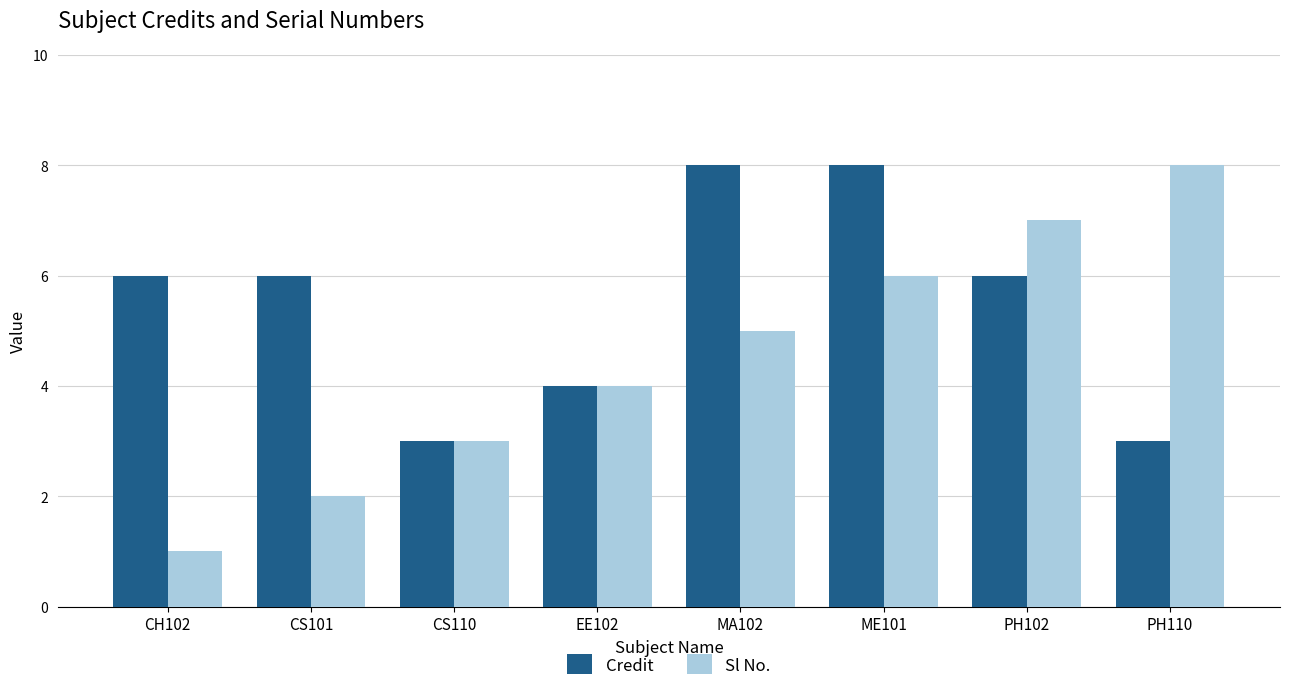

What is the difference between the Credit values at MA102 and CH102?

2